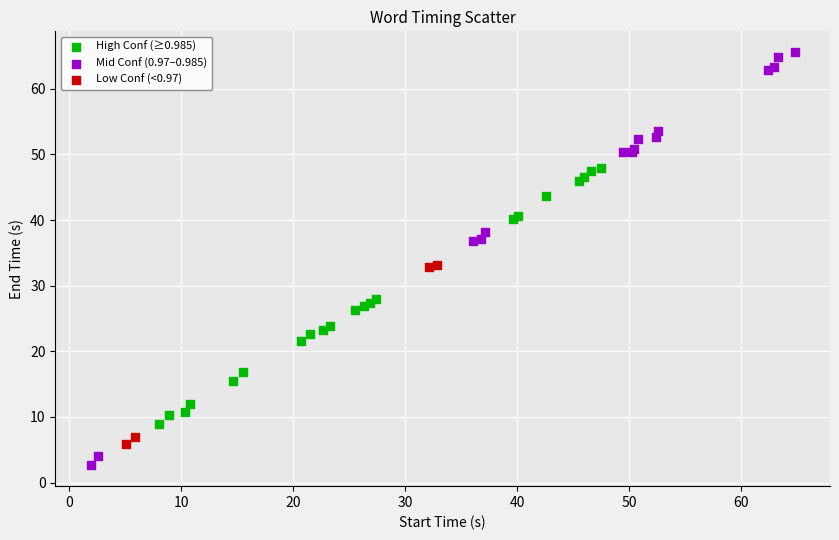

Which series reaches the maximum Y coordinate?

Mid Conf (0.97–0.985)